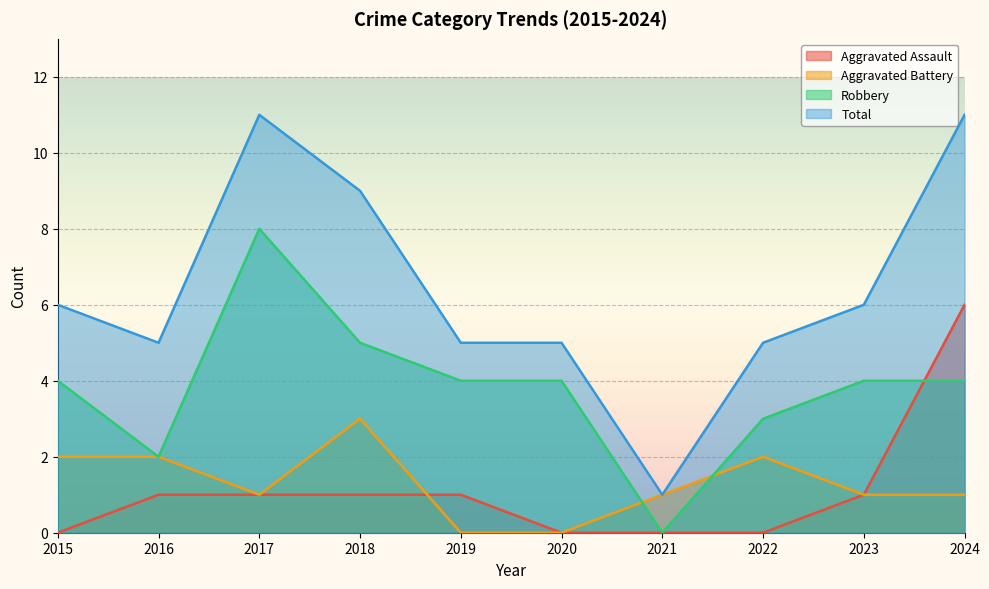

What is the highest value of the Aggravated Battery series?

3